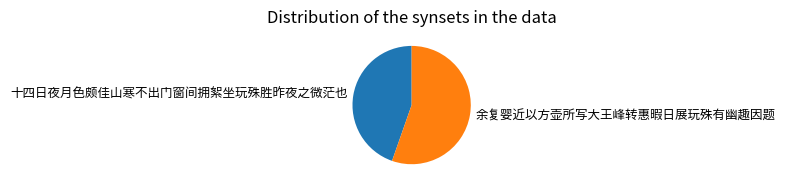

How many slices are in this pie chart?

2